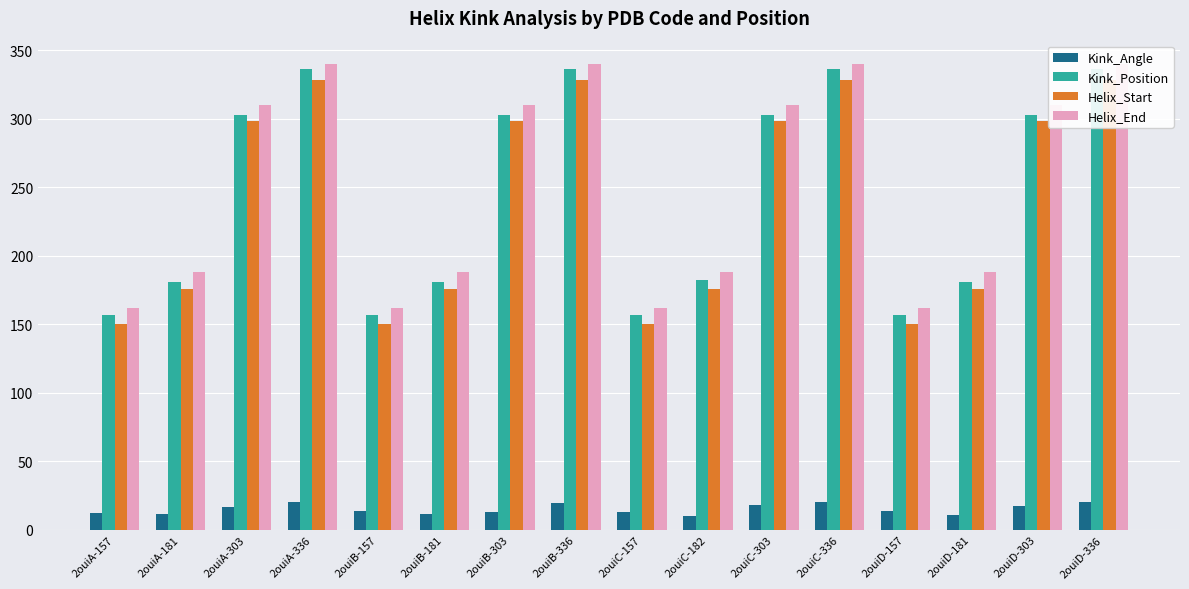

How many Helix_End values are between 188 and 340?

12